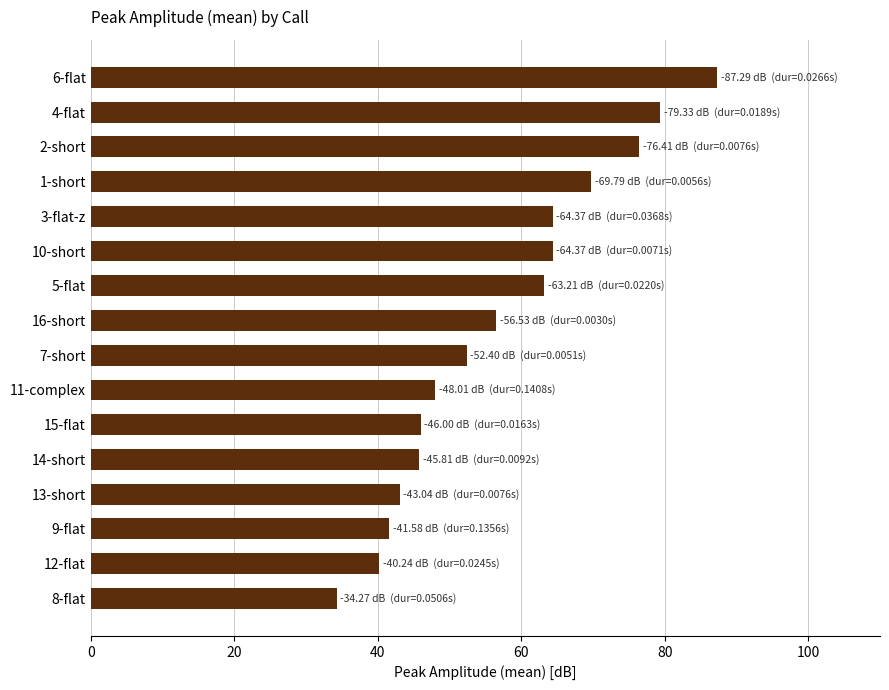

Read the value at 7-short.

52.4